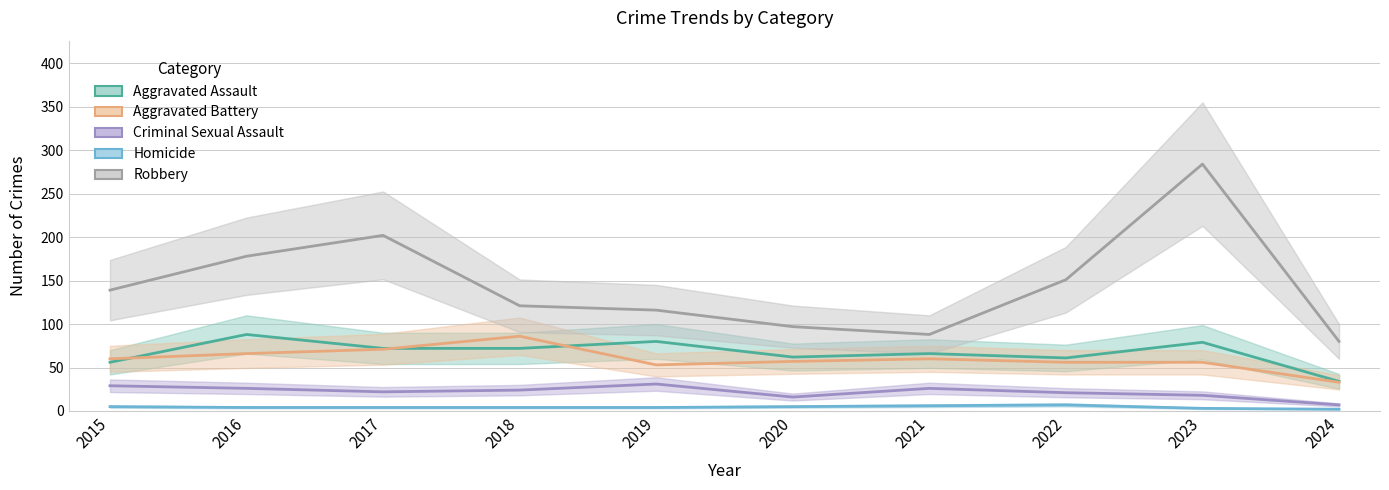

Which series has the largest range (max minus min)?

Robbery